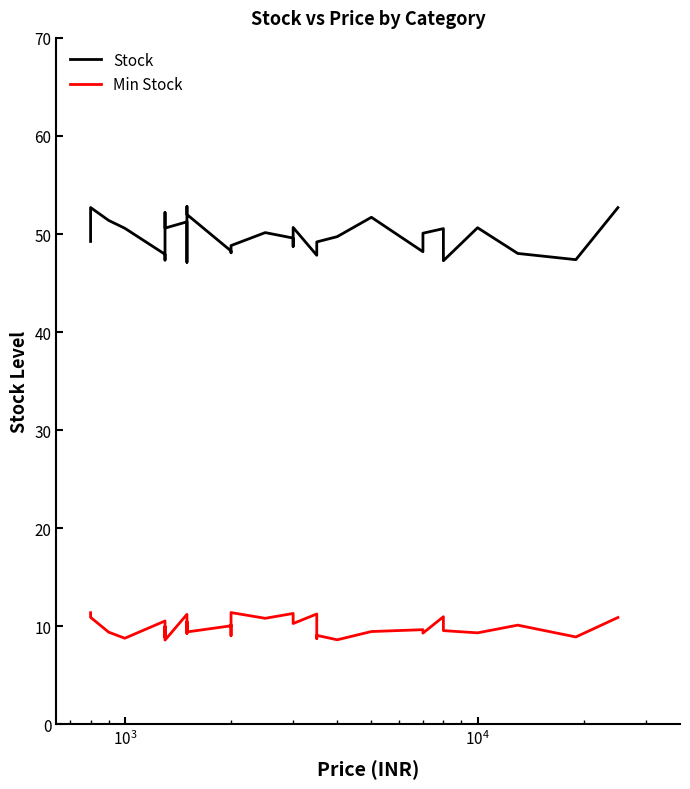

What are all the series names shown in the legend?

Stock, Min Stock